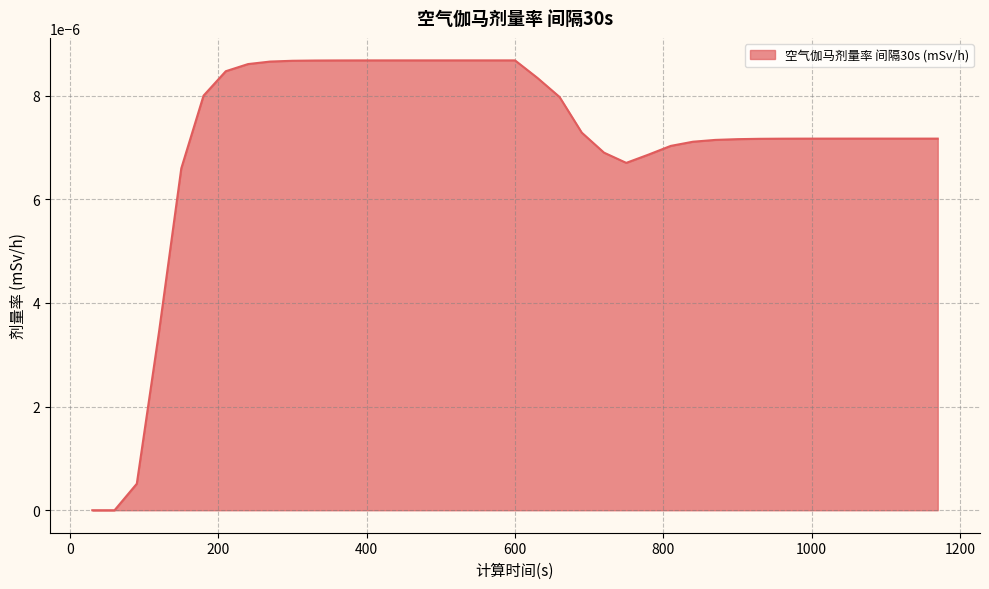

How many series are shown in this chart?

1